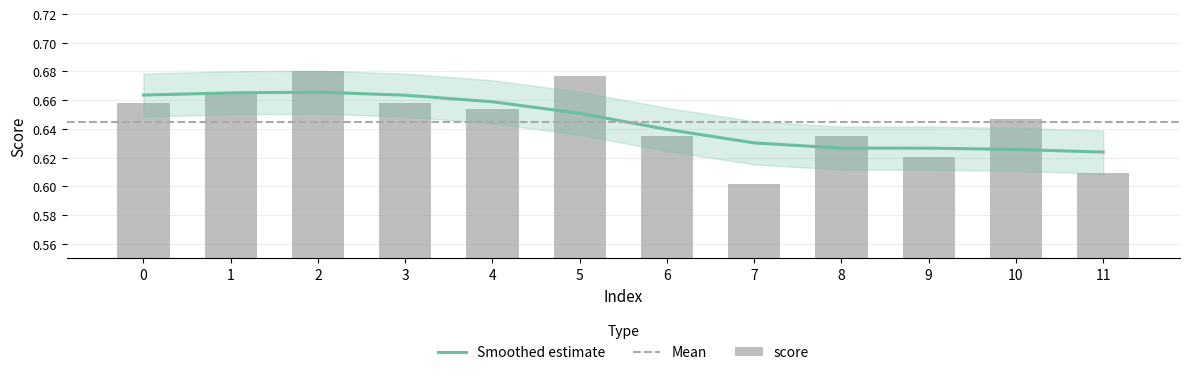

True or false: the data shows 0.6 at 9.

True